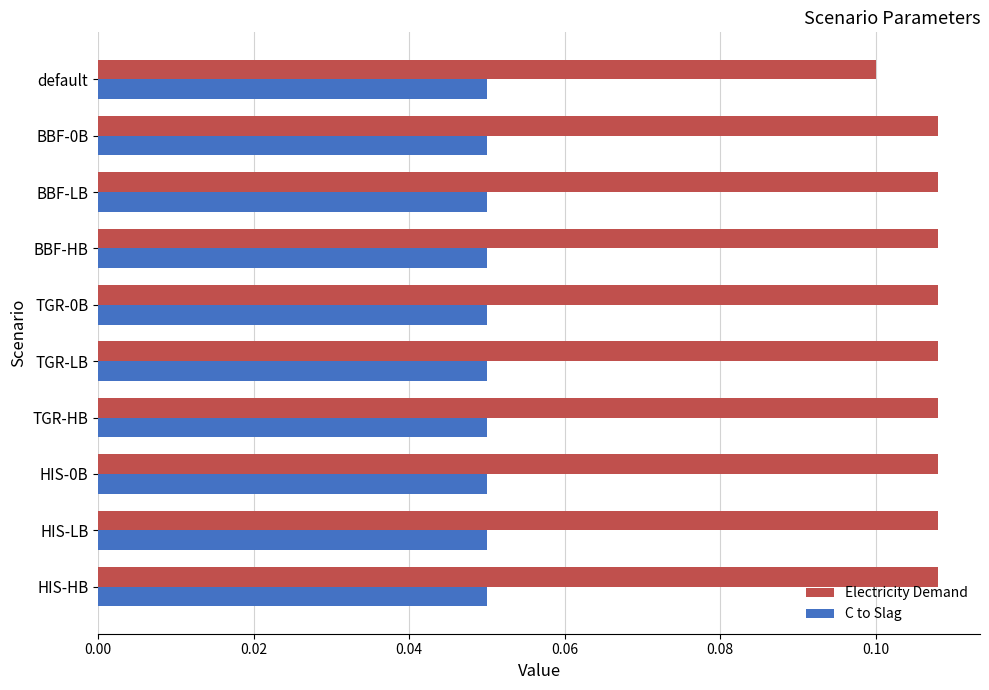

What is the sum of all Electricity Demand values?

1.1